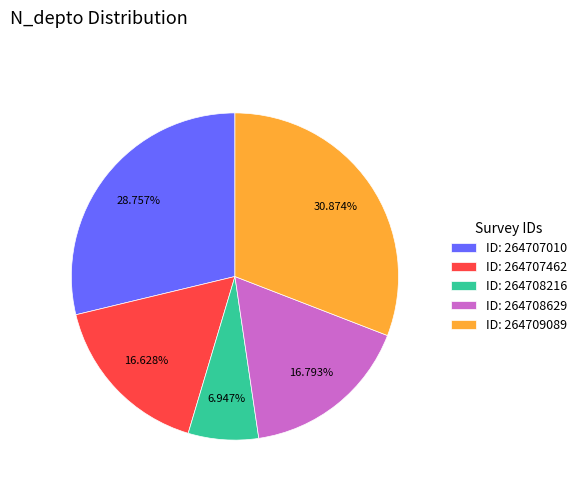

Combined, do ID: 264709089 and ID: 264707010 account for over 50%?

Yes